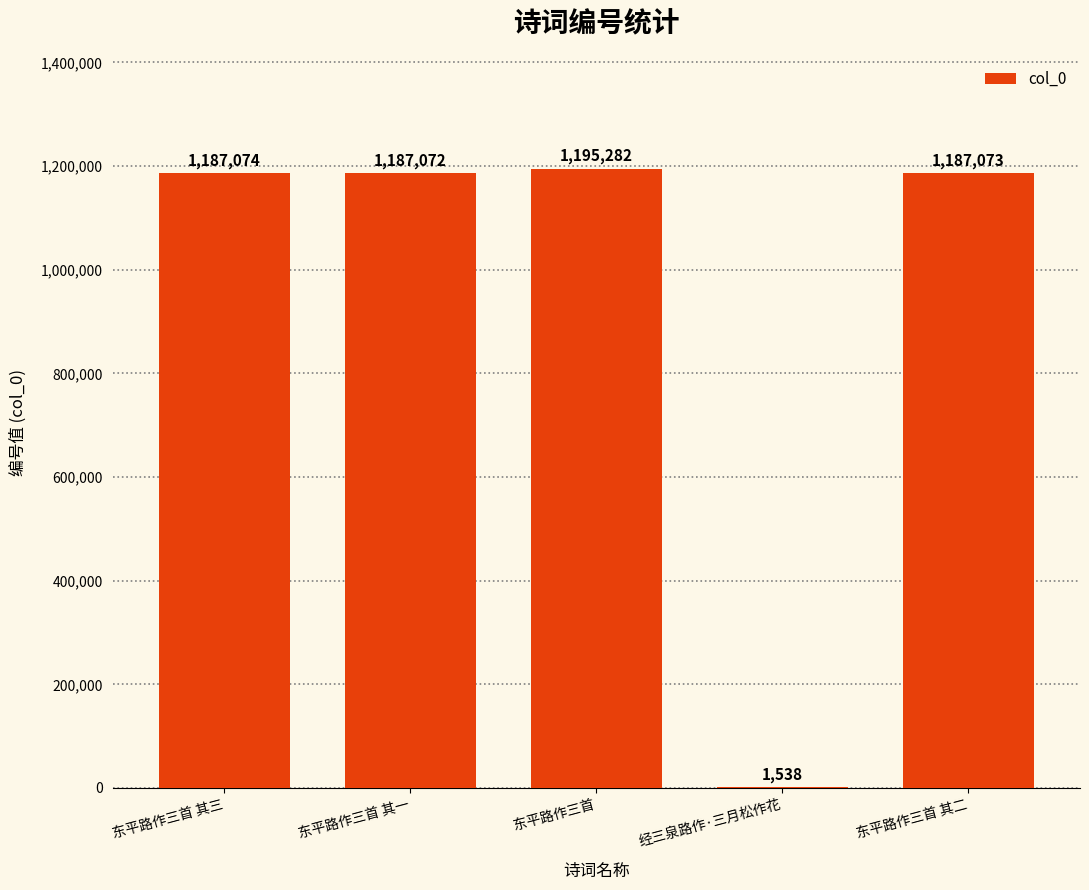

Is it true that the value at 东平路作三首 is 408509?

False